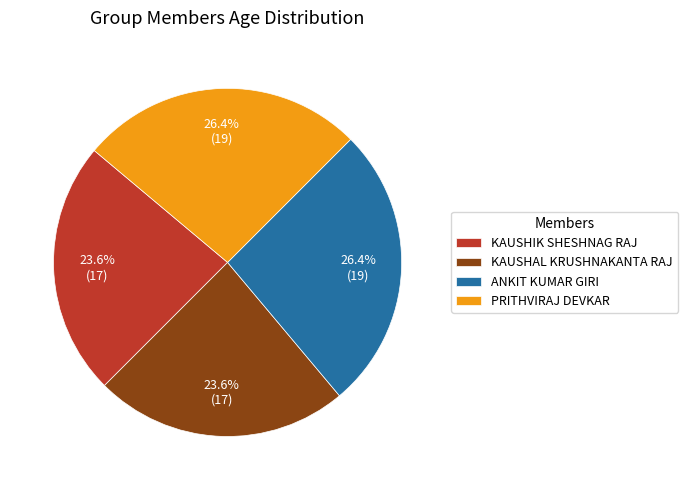

Between KAUSHIK SHESHNAG RAJ and ANKIT KUMAR GIRI, which is larger?

ANKIT KUMAR GIRI